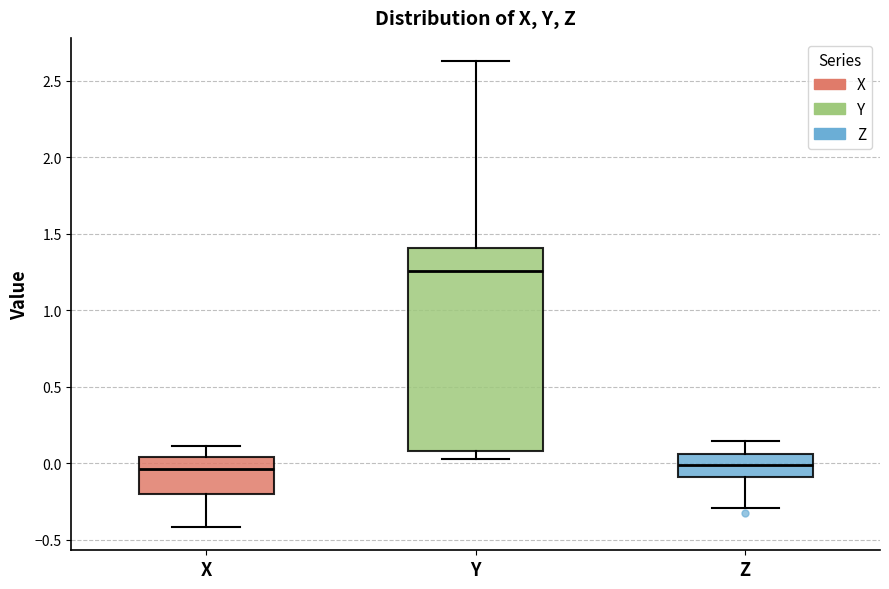

Reading left to right, transcribe this box plot: for each box, give where its median line is, the range the box spans, and where its two whiskers end, as read against the y-axis. The values are not printed on the chart, so give them approximately, as read against the axis.

X: median -0.05, box -0.20 to 0.05, whiskers -0.40 to 0.10
Y: median 1.25, box 0.10 to 1.40, whiskers 0.05 to 2.65
Z: median 0.00, box -0.10 to 0.05, whiskers -0.30 to 0.15